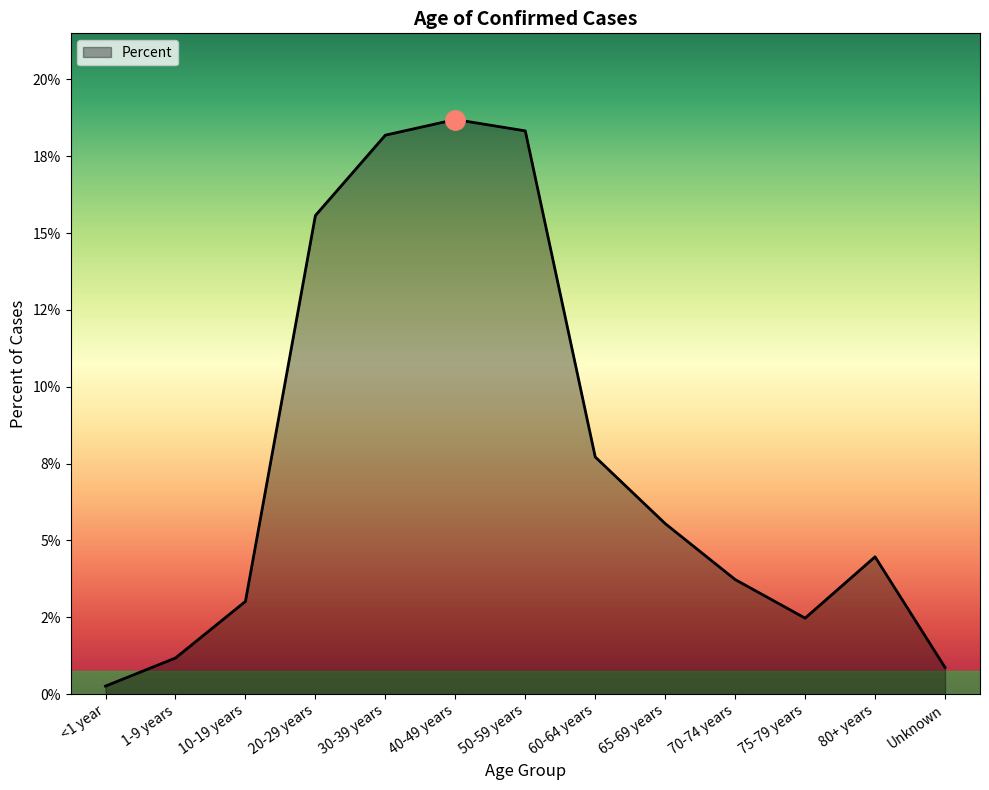

At which category does the data reach its first local valley?

75-79 years